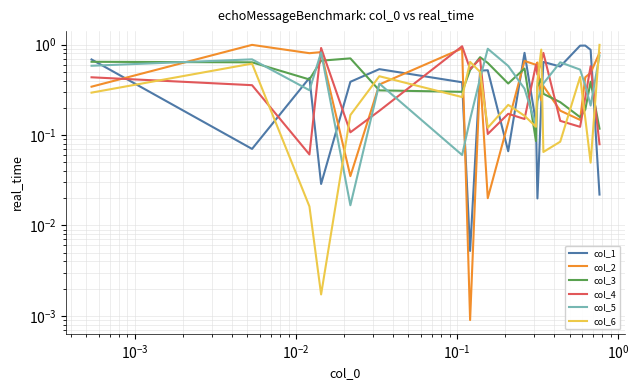

The value of col_5 at $\mathdefault{10^{-3}}$ is 0.5. True or false?

False